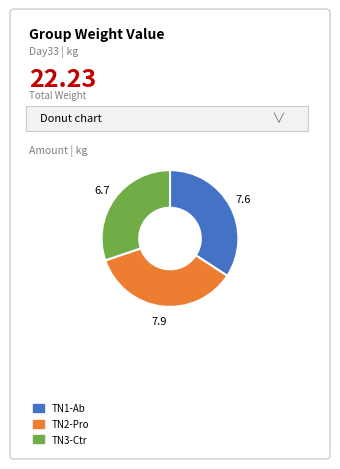

How many slices are in this pie chart?

3